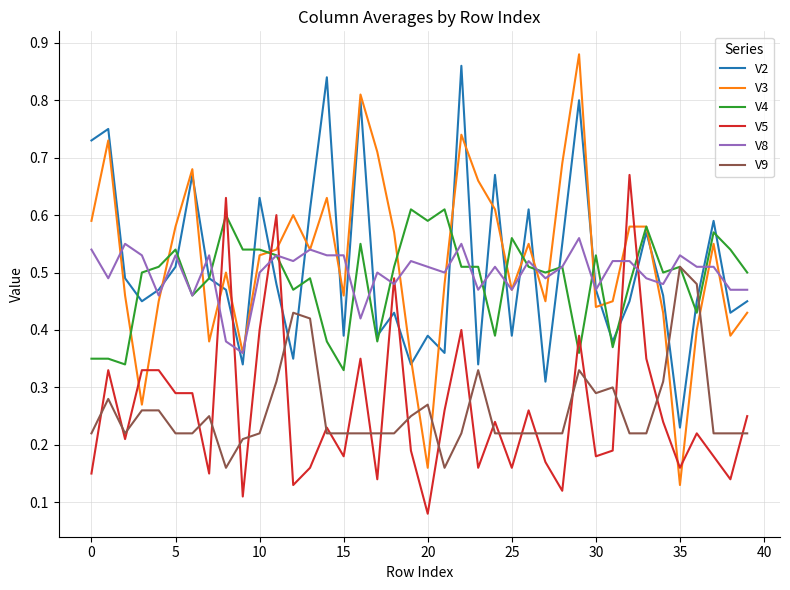

True or false: V5 has more than 1 interior local peaks.

True